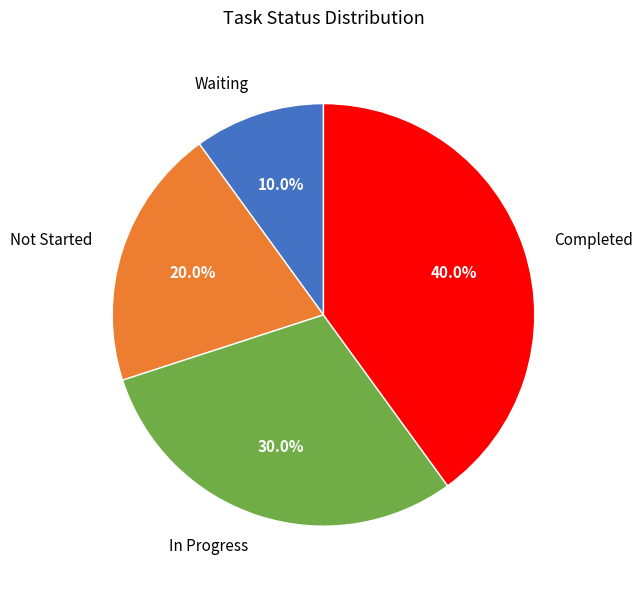

Is the sum of Not Started and Waiting greater than half?

No